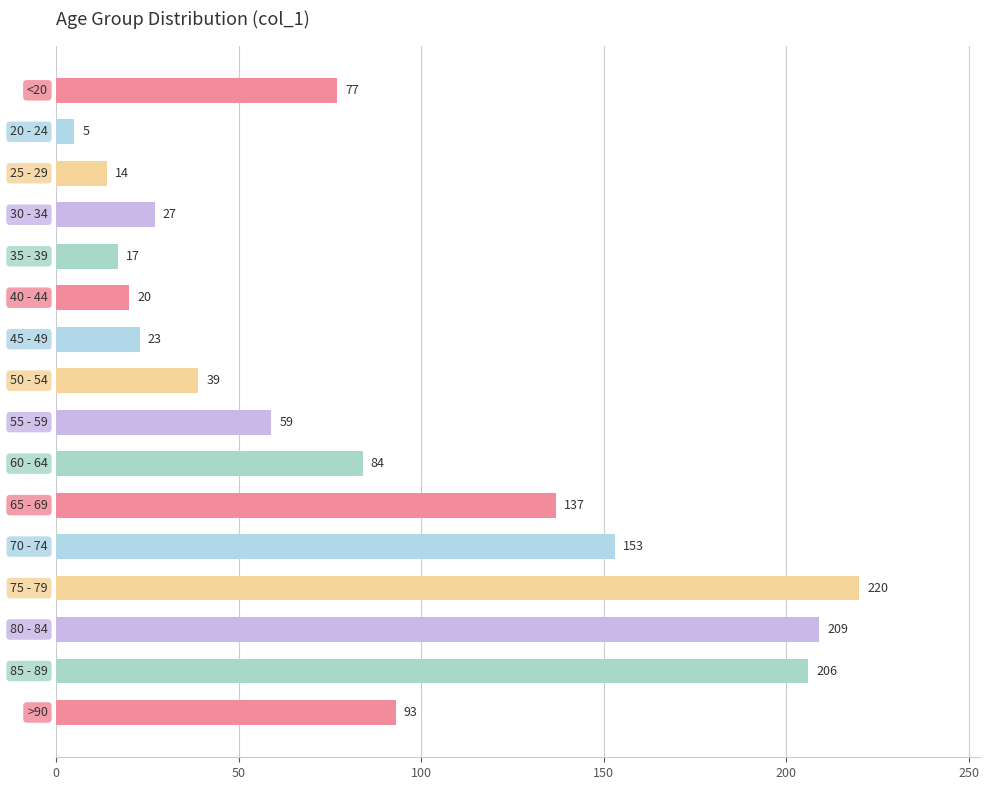

What is the value of the 10th bar from the top?

84